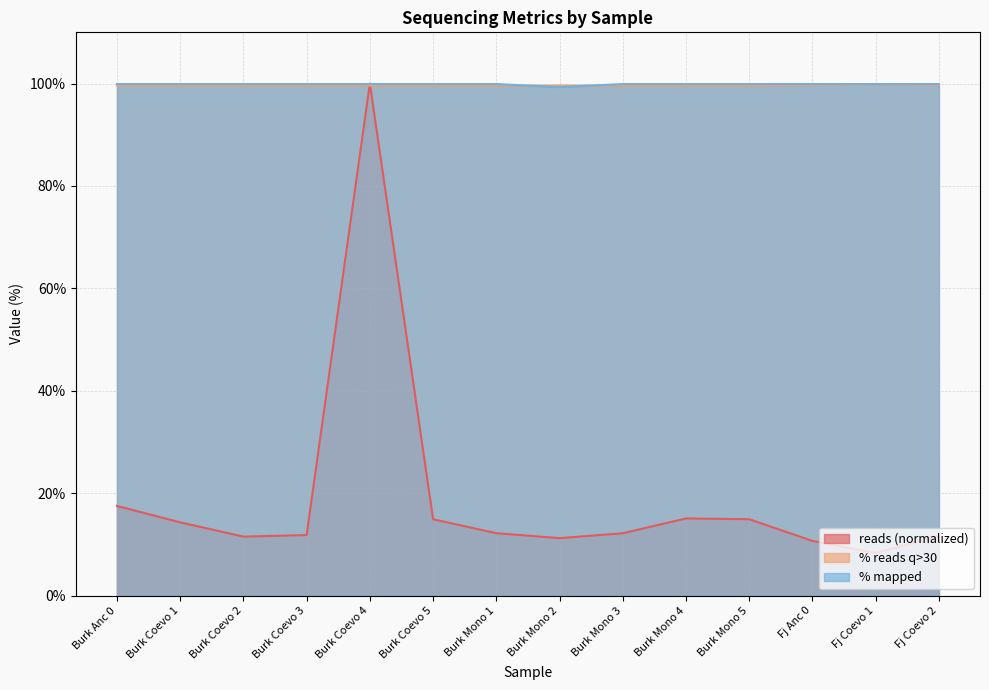

What is the average value of the reads series?

19.0